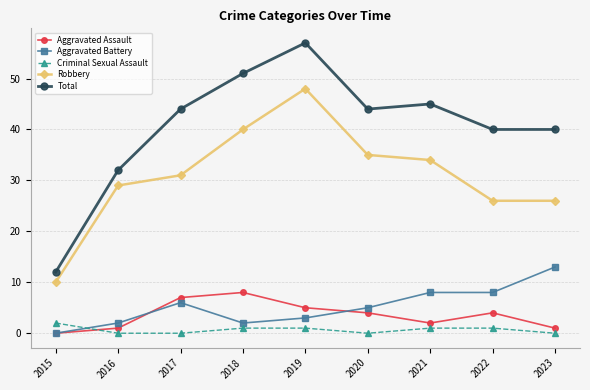

The Aggravated Assault series shows 7 at 2017. True or false?

True